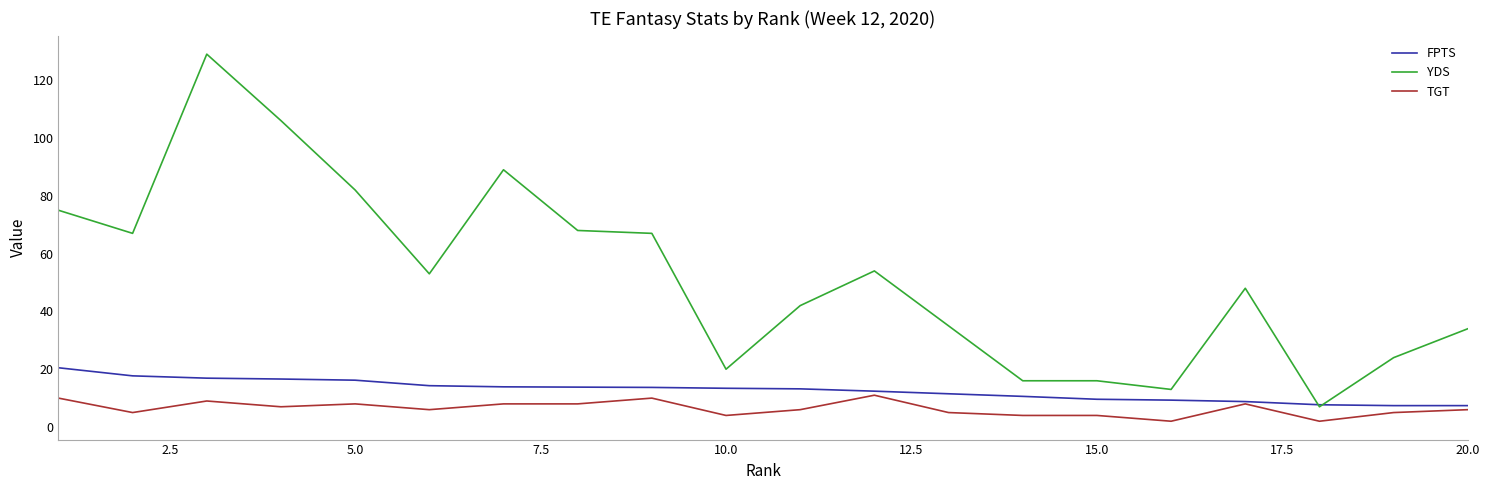

True or false: YDS and TGT cross at least once.

False